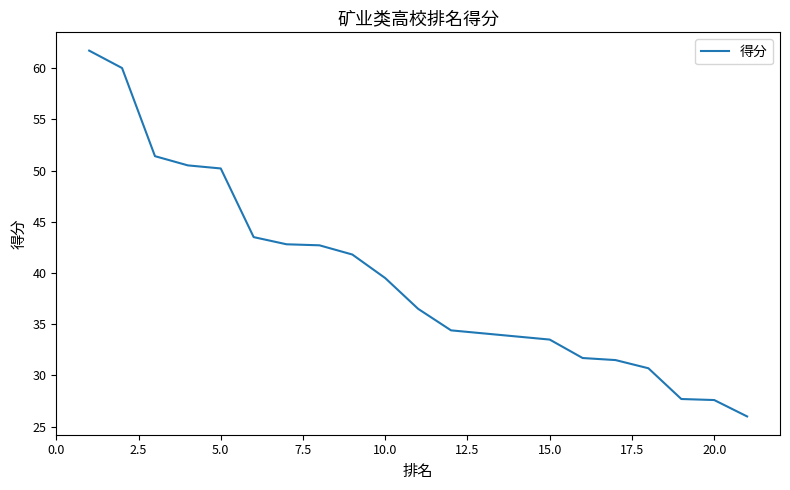

What is the smallest value displayed?

26.0